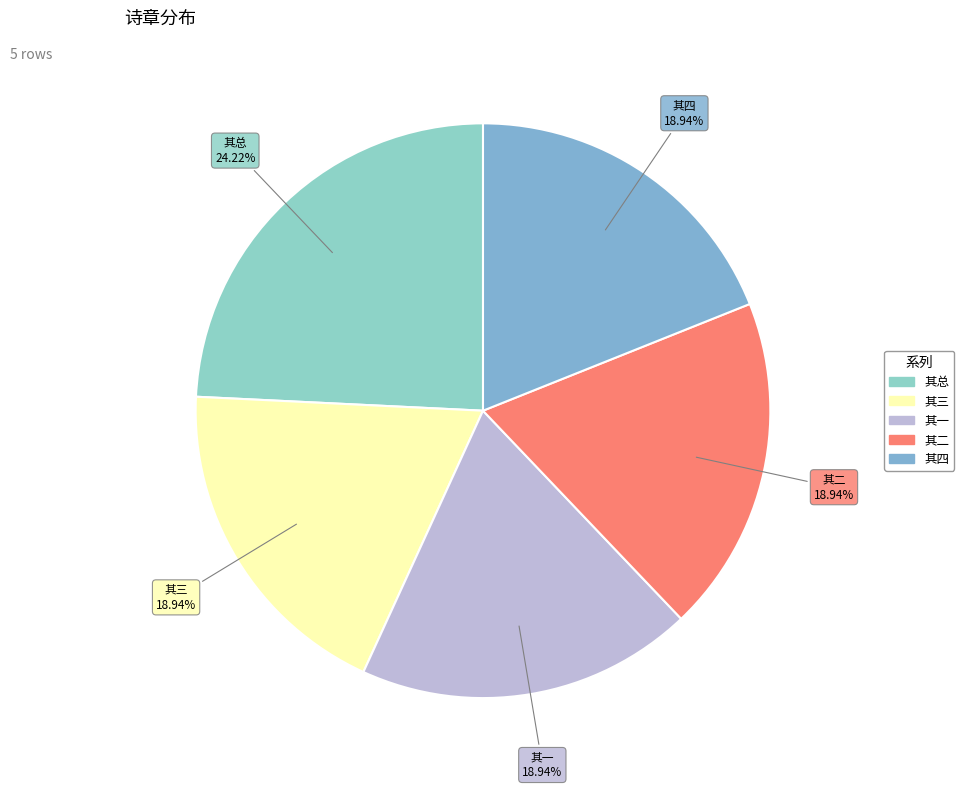

How many segments does this pie chart have?

5